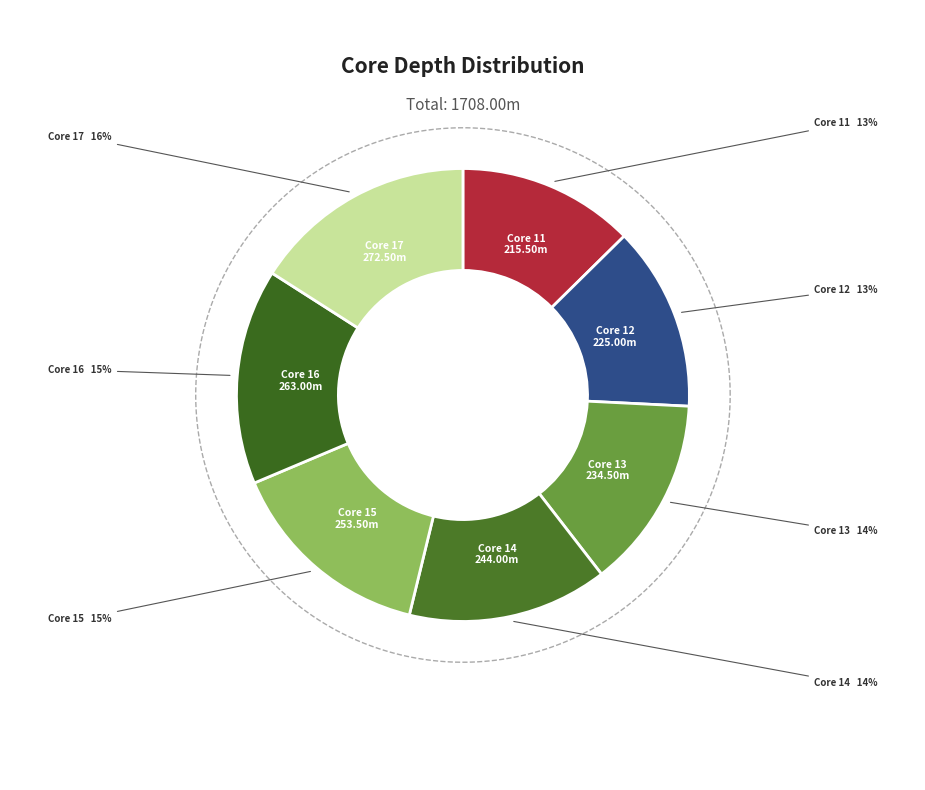

Is it true that Core 14 is 22% of the pie?

False